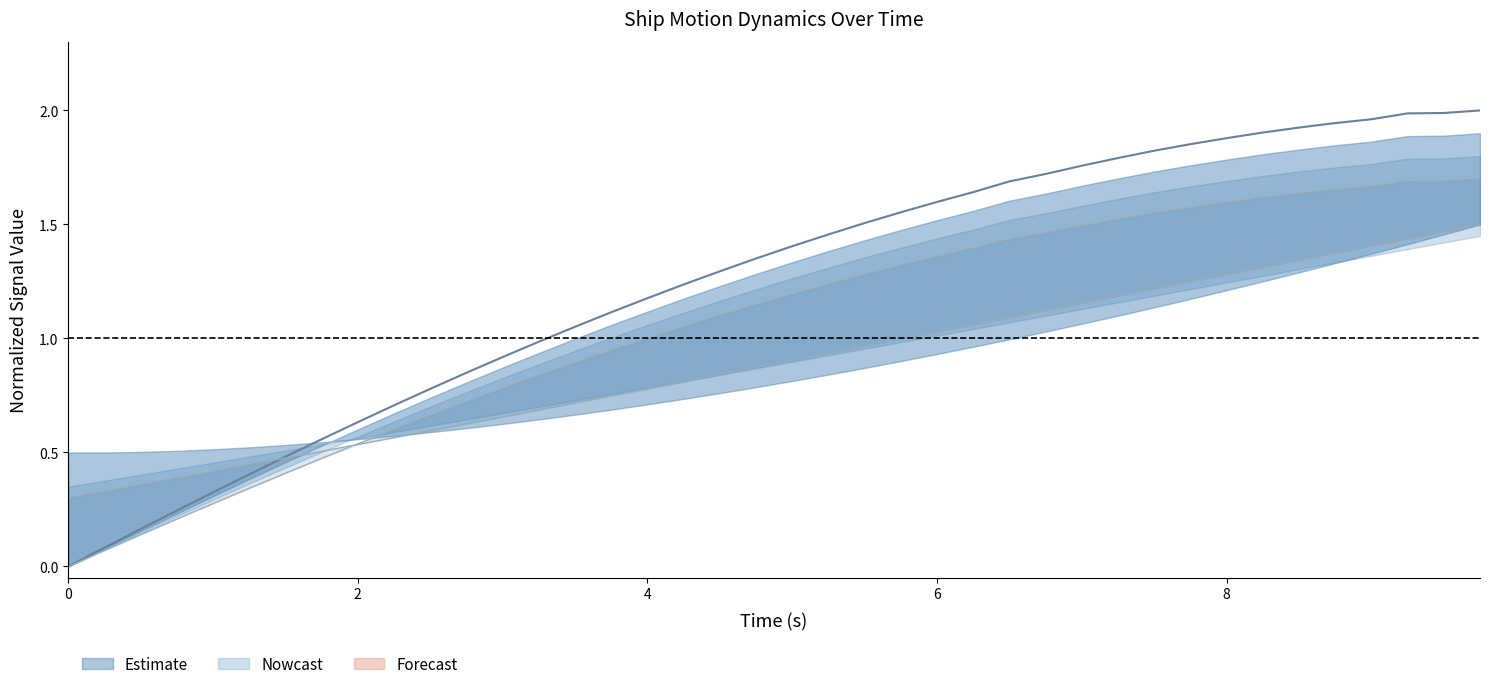

How many lines are shown in the chart?

3